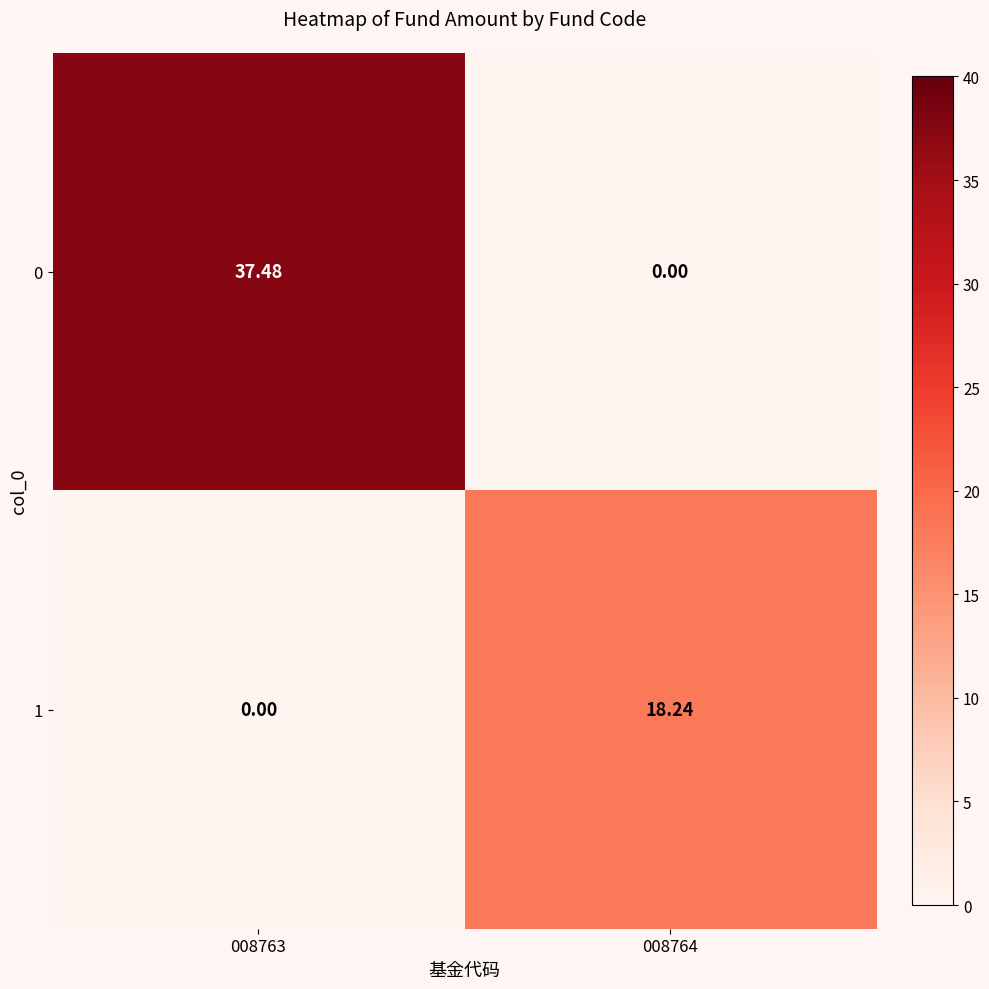

Is the value of 0 at 008764 greater than the value of 1 at 008764?

No